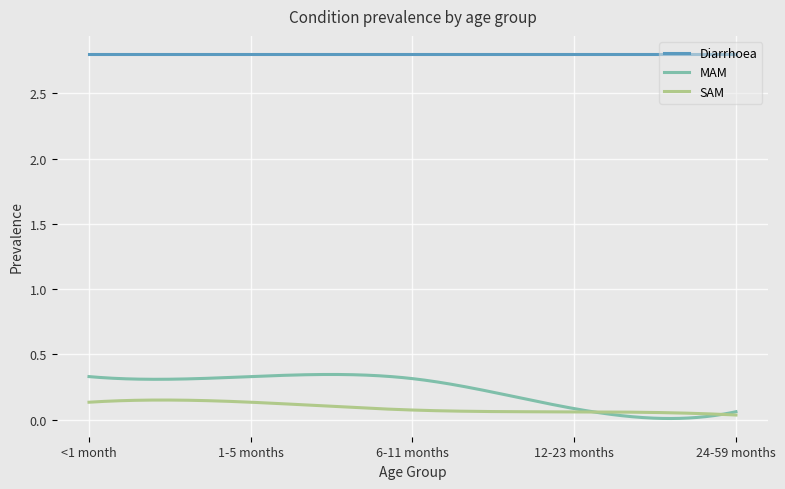

Which series has the widest spread of values?

MAM